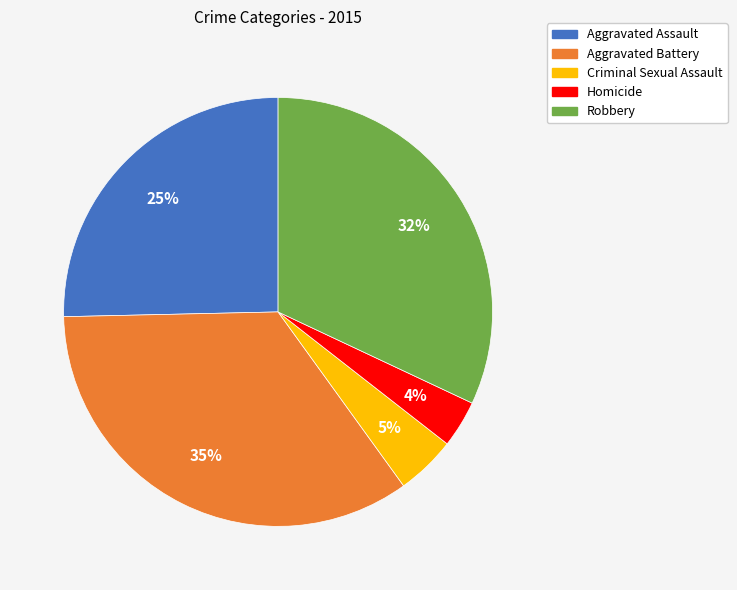

Is there any slice that represents more than half of the pie?

No